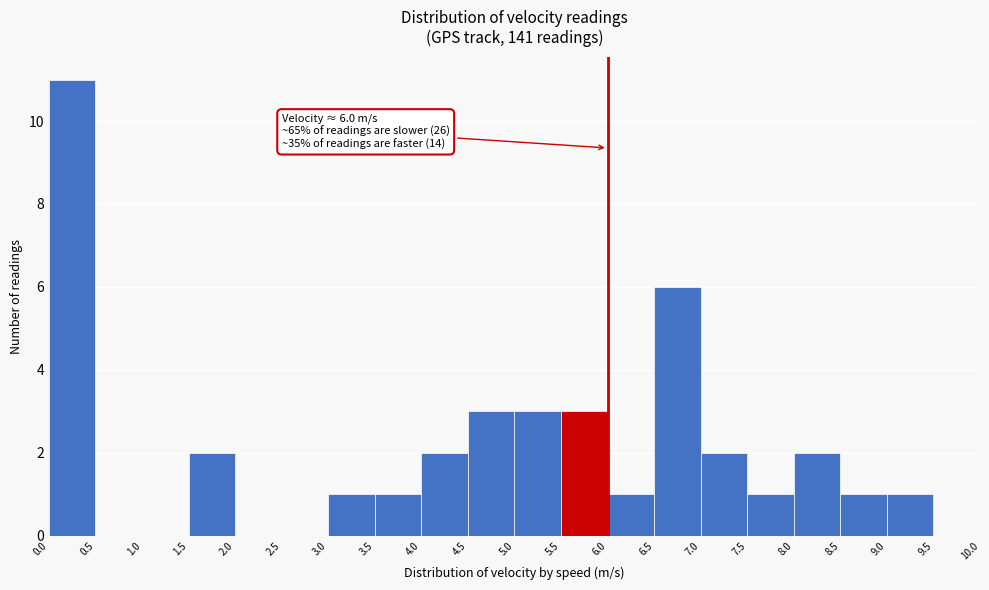

Over which range of the x-axis is the bar tallest?

0.0 to 0.5